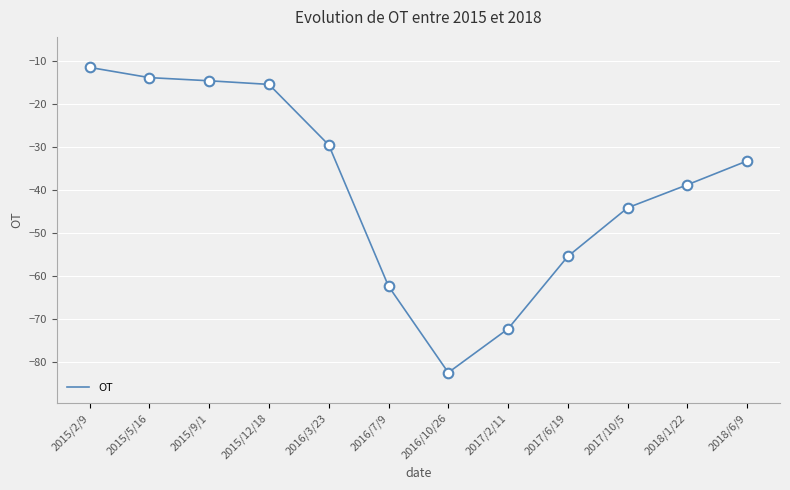

What is the change in value from 2015/2/9 to 2017/2/11?

-60.9